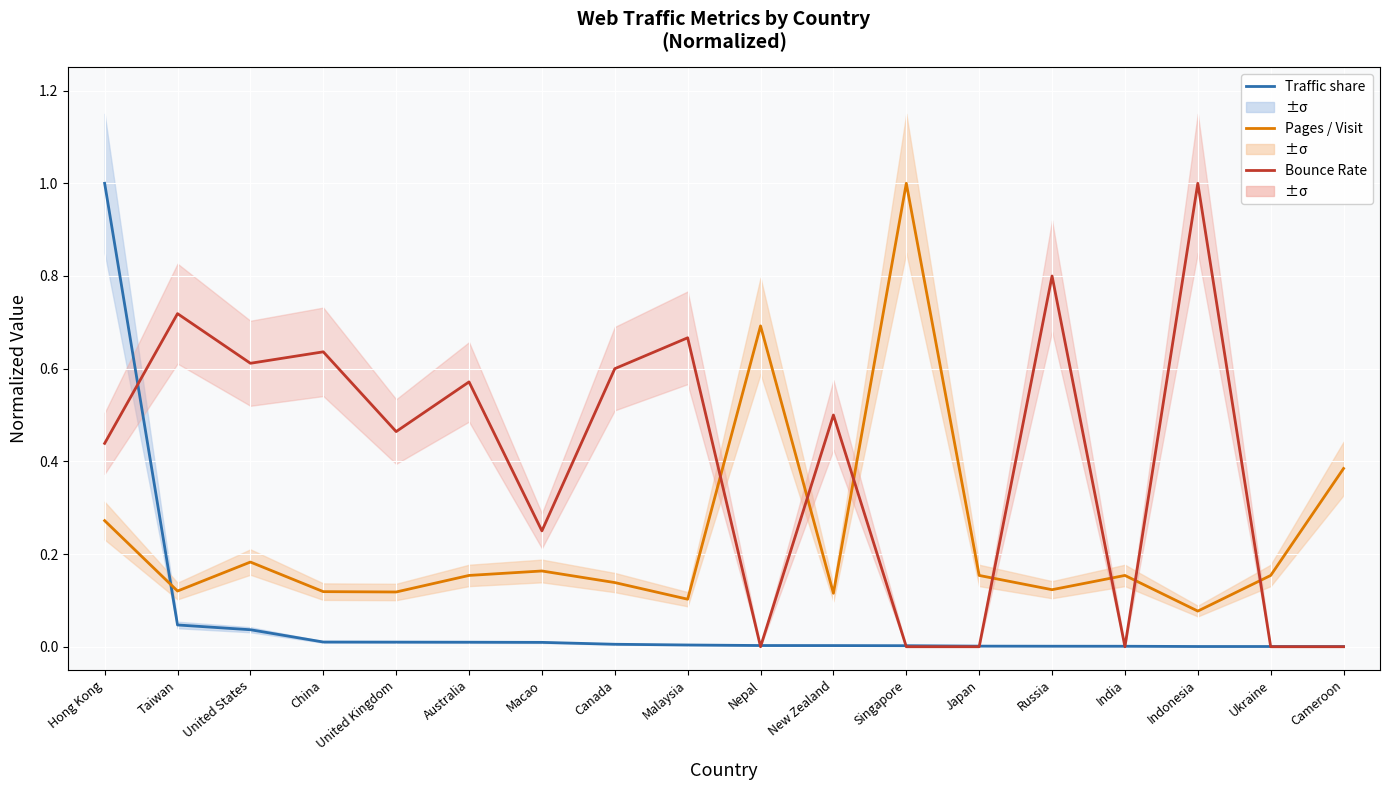

Which has a higher value, Cameroon or Canada?

Canada